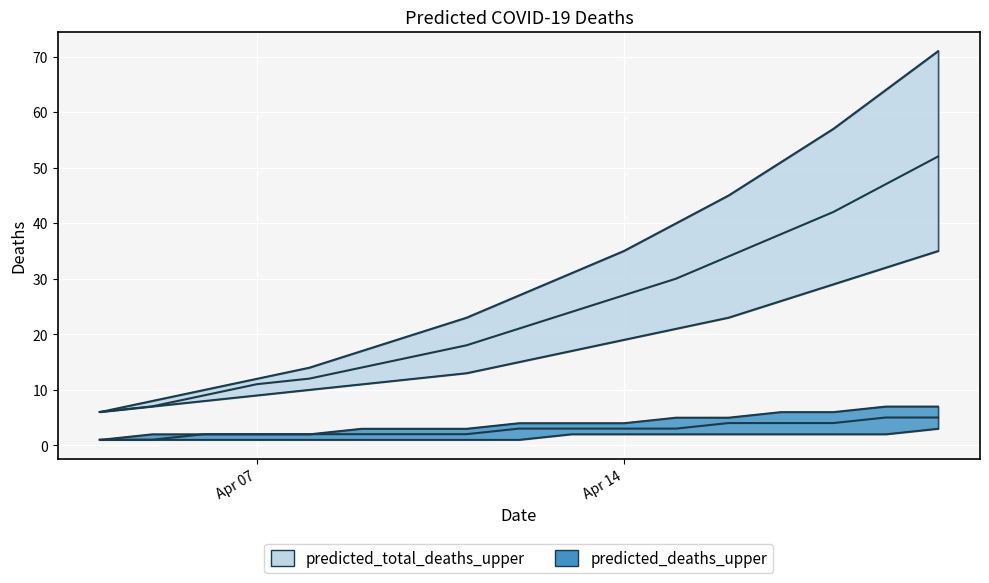

What is the difference between the maximum and minimum values in the predicted_total_deaths_mean series?

46